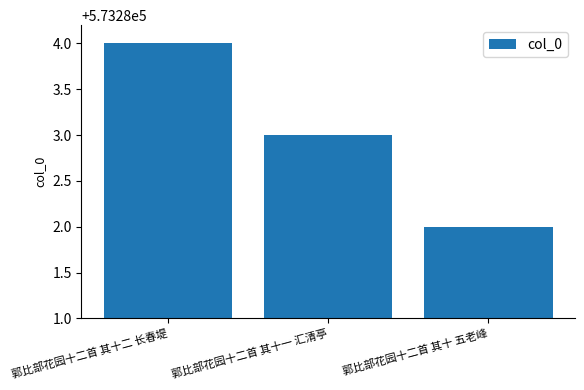

The value at 郭比部花园十二首 其十二 长春堤 is 573284. True or false?

True